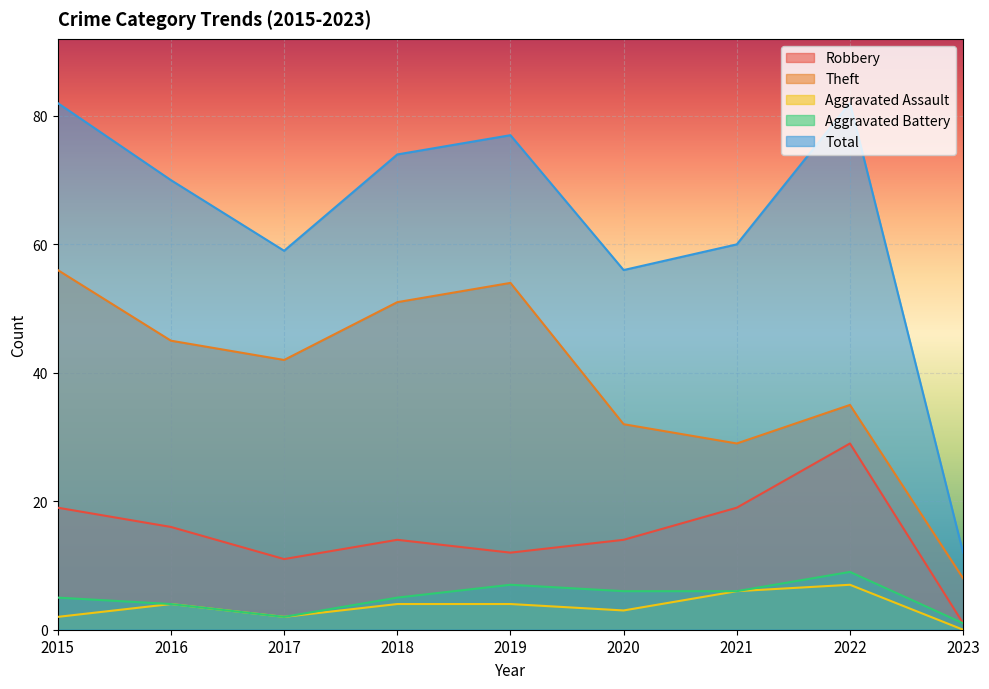

What is the highest value of the Theft series?

56